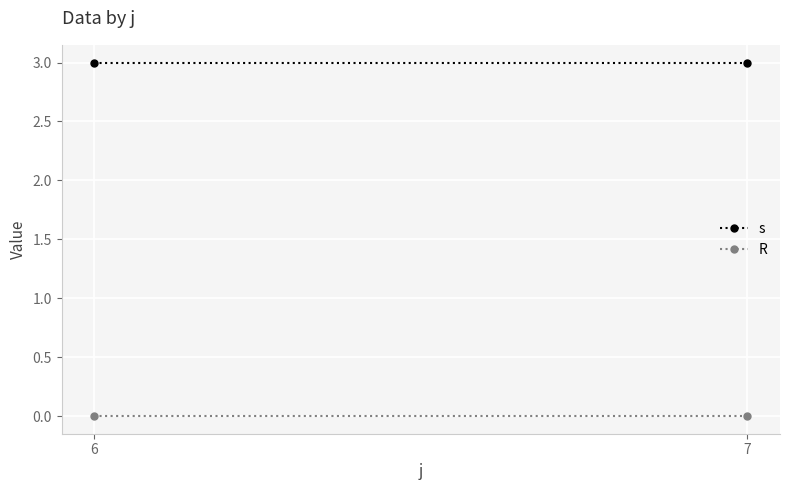

Which category has the lowest value in the R series?

6